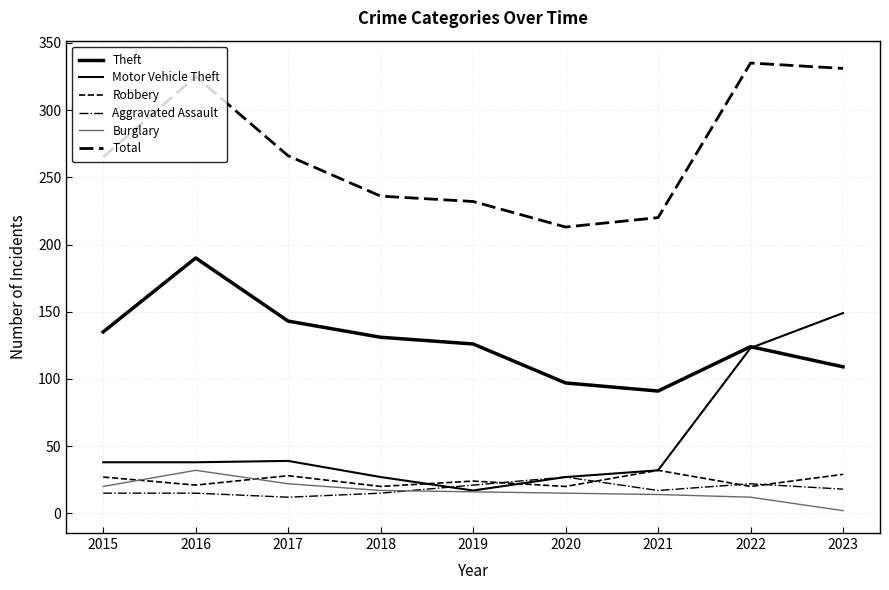

What is the total value across all series at 2015?

500